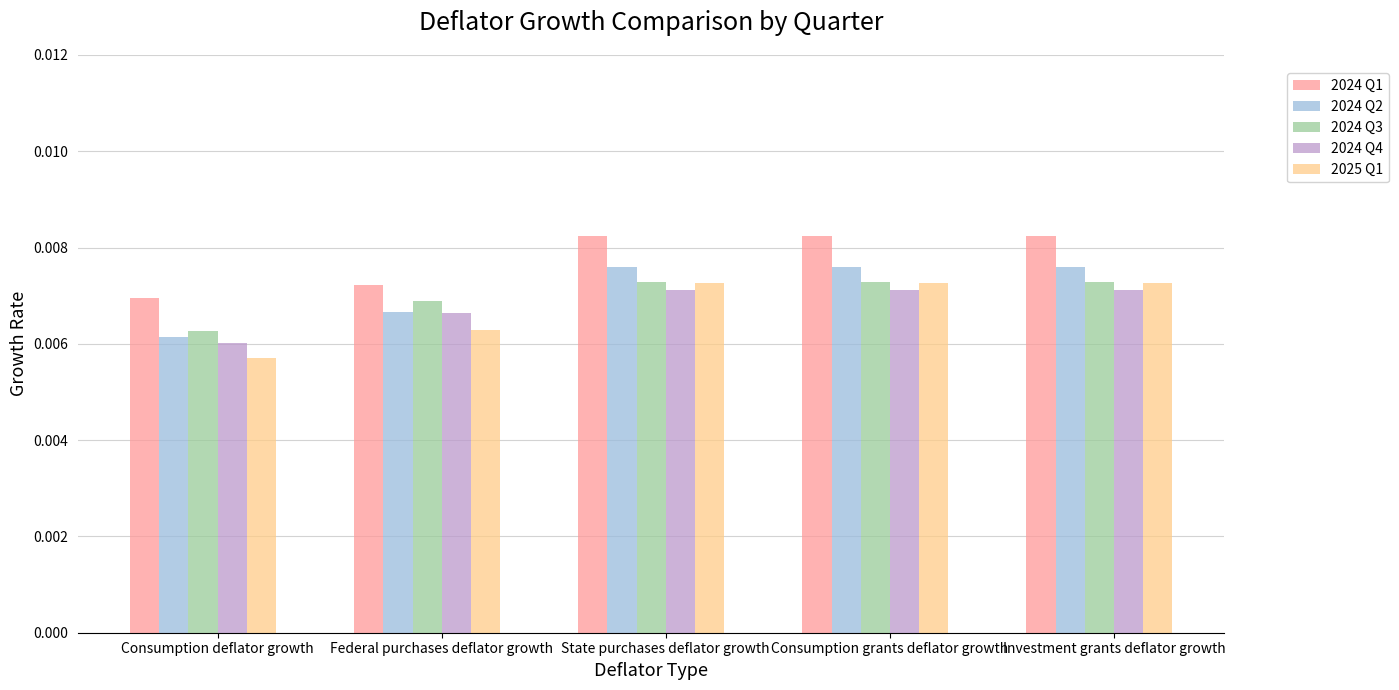

How many groups of bars are there?

5